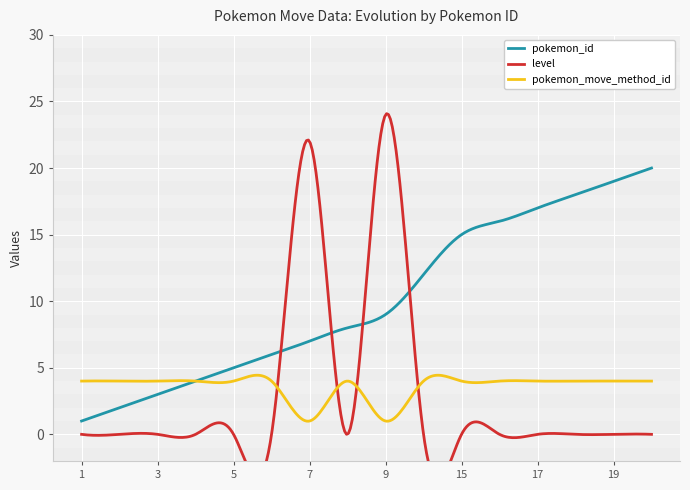

Which category has the highest value in the pokemon_id series?

20